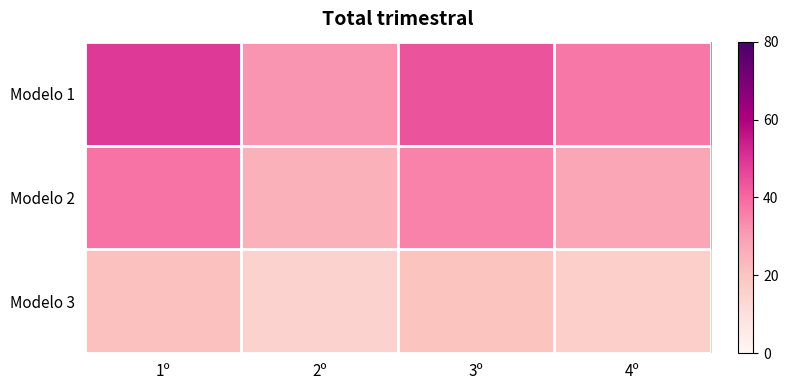

List the series in order of their peak value, highest first.

Modelo 1, Modelo 2, Modelo 3